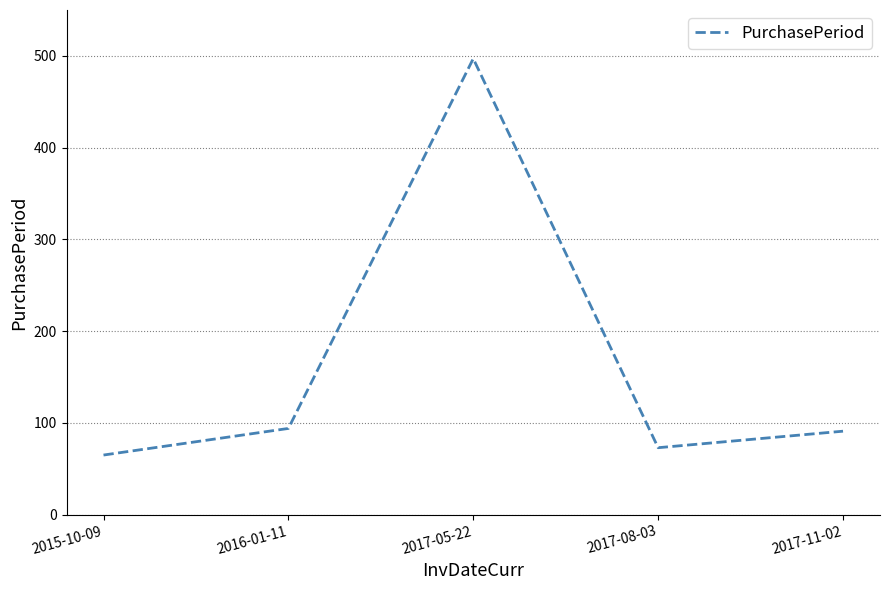

Reading left to right, transcribe all the data shown in this chart.

65	94	497	73	91